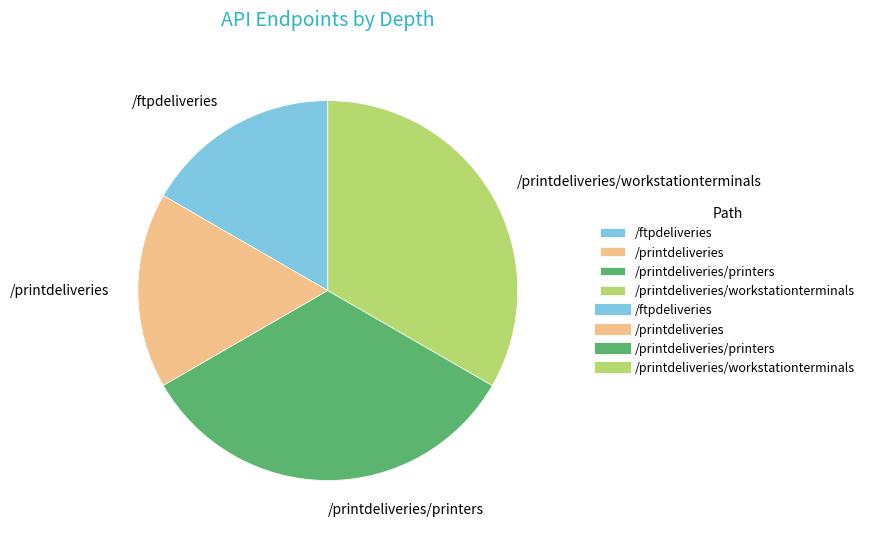

How many slices are in this pie chart?

4